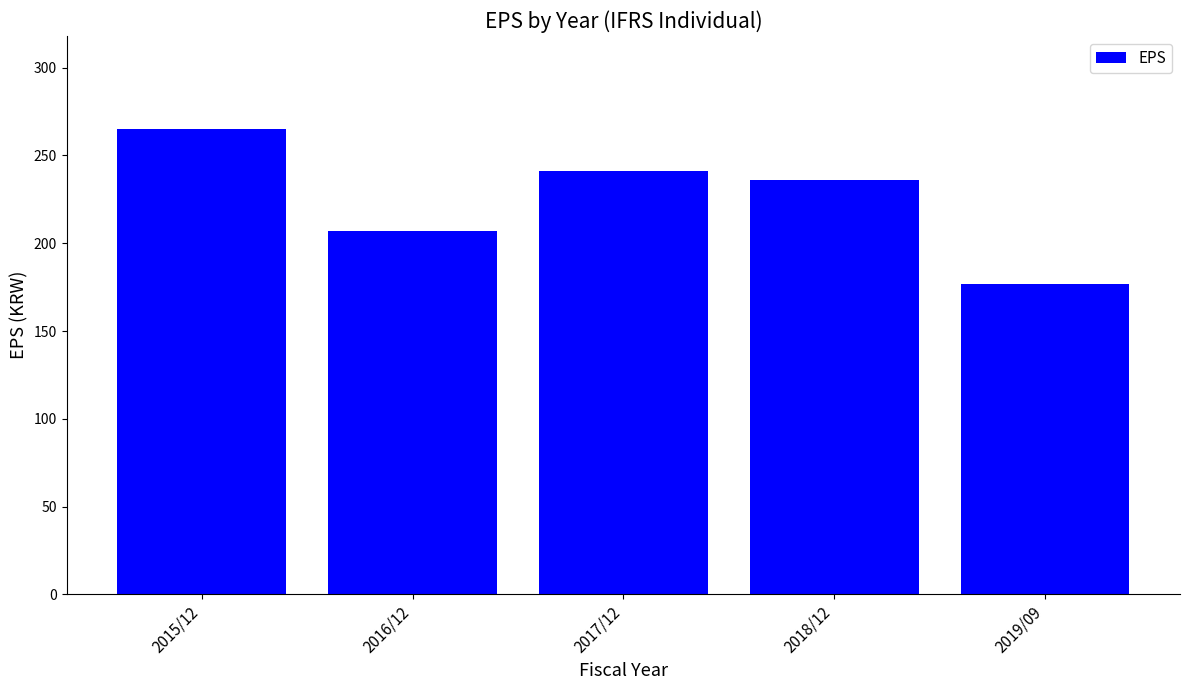

True or false: the data shows 236 at 2018/12.

True